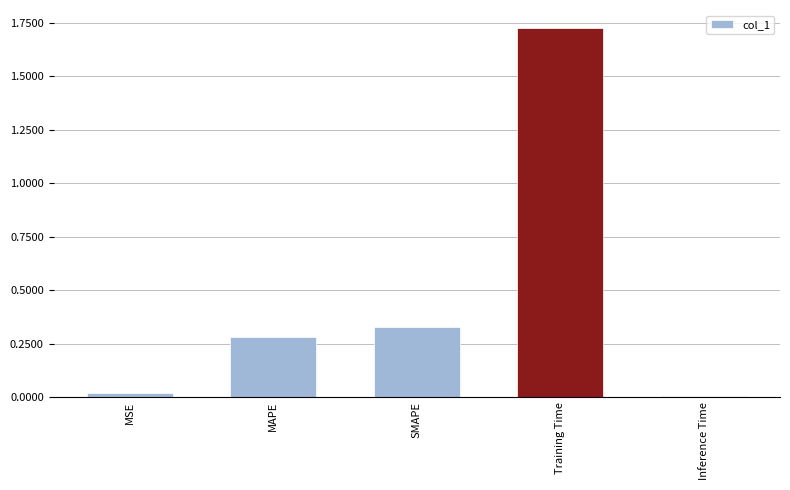

What is the label of the 4th bar from the right?

MAPE